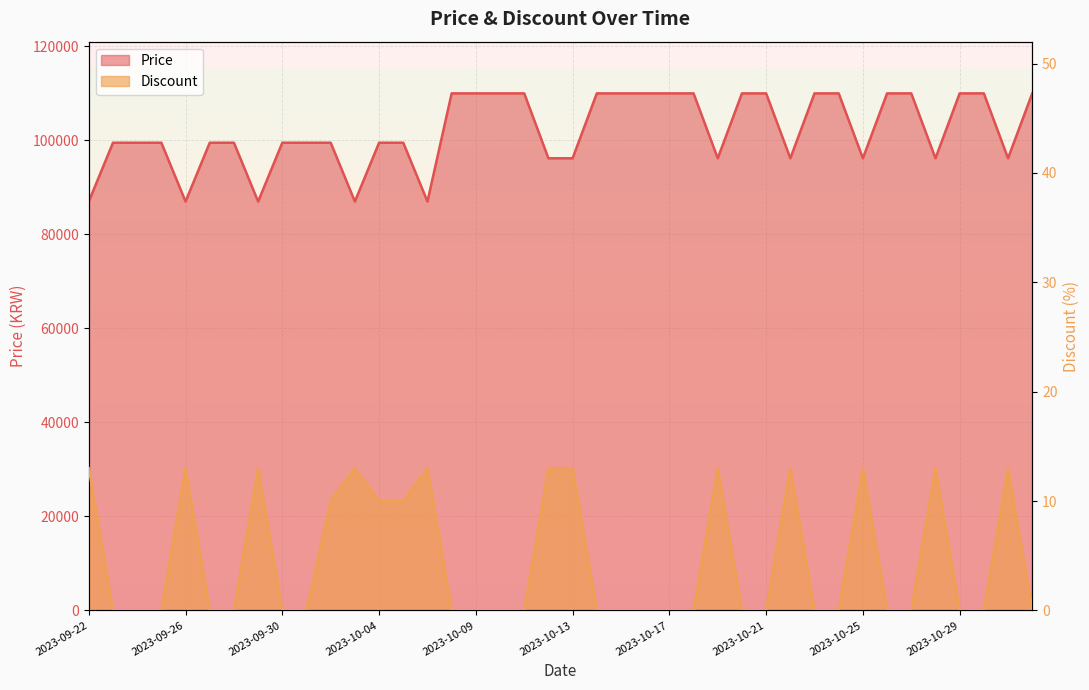

What is the difference between the highest and lowest values at 2023-10-27?

110000